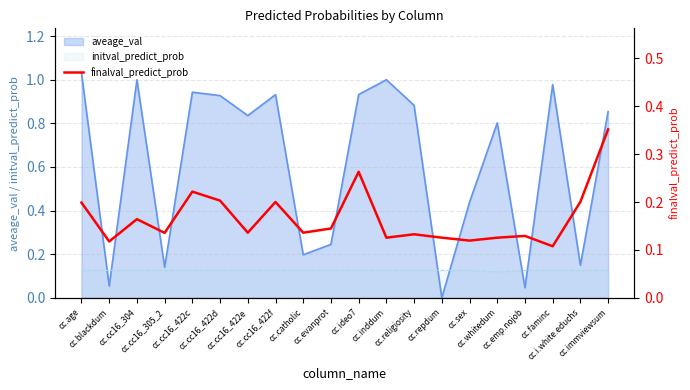

Reading right to left, extract all data points from this chart.

cc.immviewsum=0.4	cc.i.white.educhs=0.2	cc.faminc=0.1	cc.emp.nojob=0.1	cc.whitedum=0.1	cc.sex=0.1	cc.repdum=0.1	cc.religiosity=0.1	cc.inddum=0.1	cc.ideo7=0.3	cc.evanprot=0.1	cc.catholic=0.1	cc.cc16_422f=0.2	cc.cc16_422e=0.1	cc.cc16_422d=0.2	cc.cc16_422c=0.2	cc.cc16_305_2=0.1	cc.cc16_304=0.2	cc.blackdum=0.1	cc.age=0.2